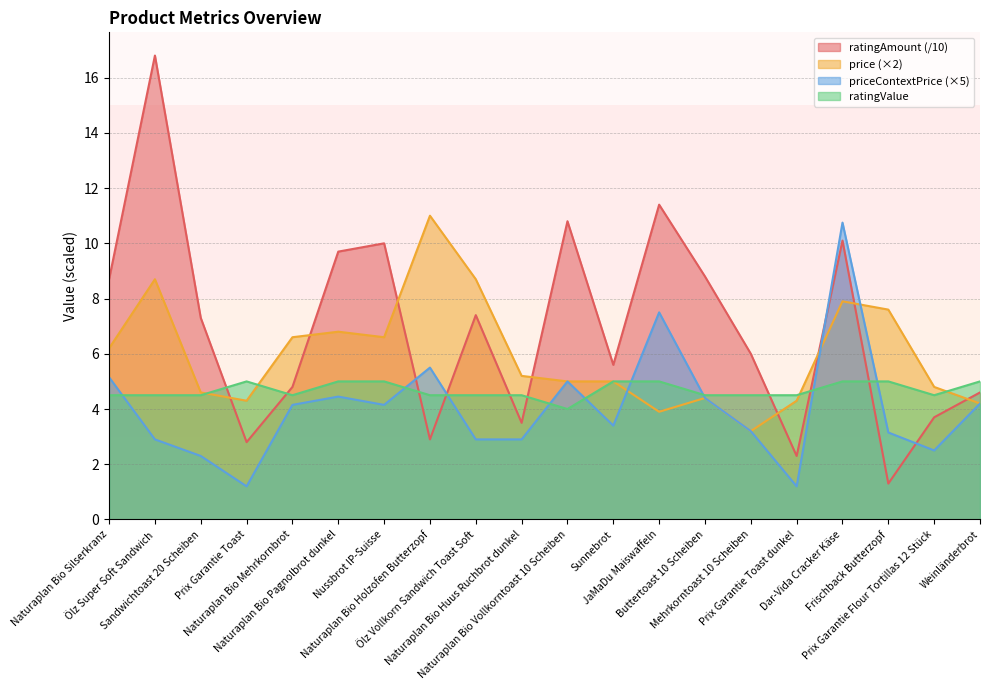

Is the value of ratingValue at Naturaplan Bio Silserkranz greater than the value of price at Naturaplan Bio Pagnolbrot dunkel?

No